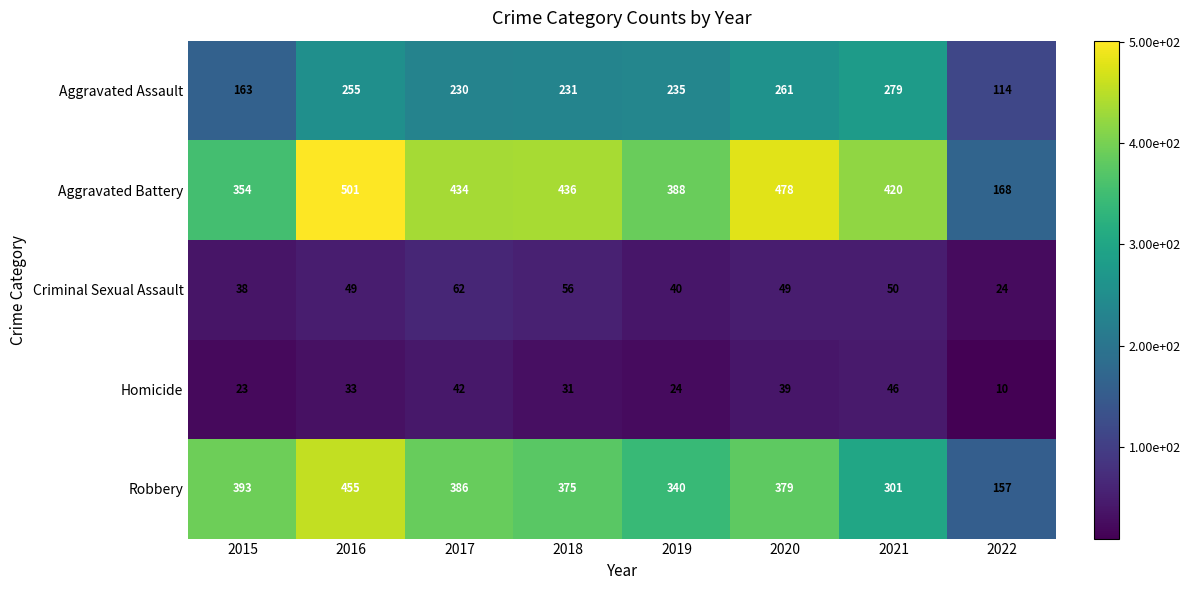

The Robbery series shows 257 at 2022. True or false?

False